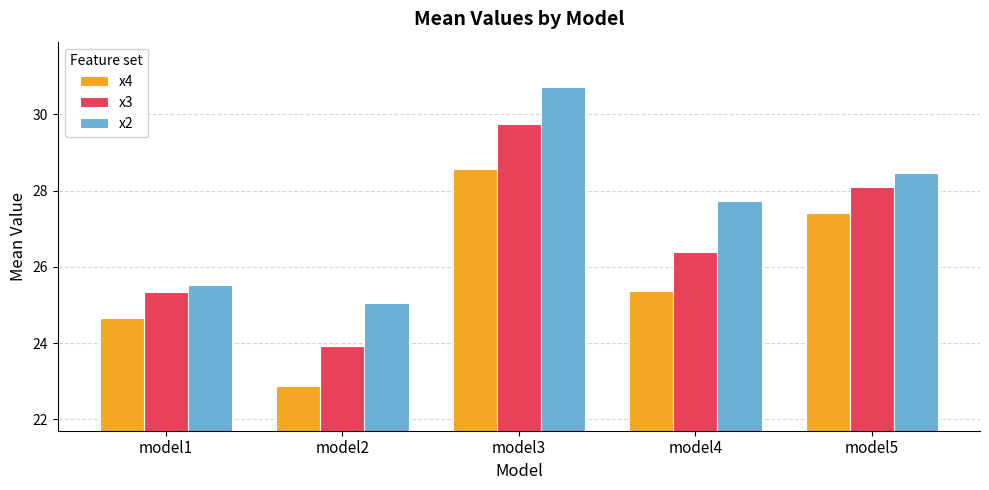

Which series has the widest spread of values?

x3